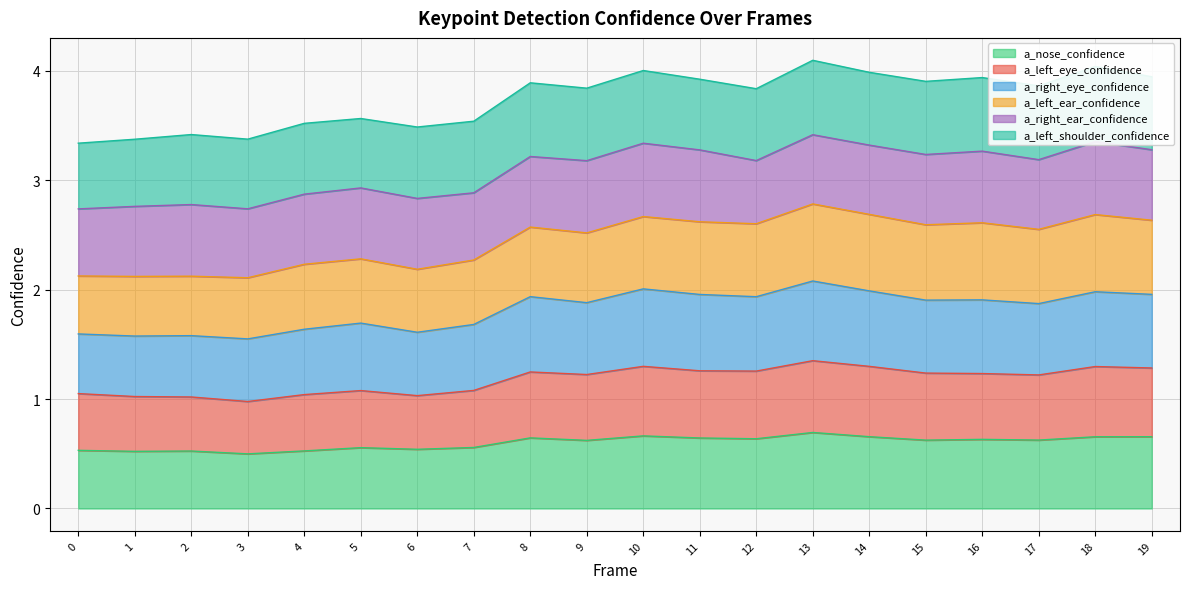

The value of a_nose_confidence at 16 is 0.6. True or false?

True